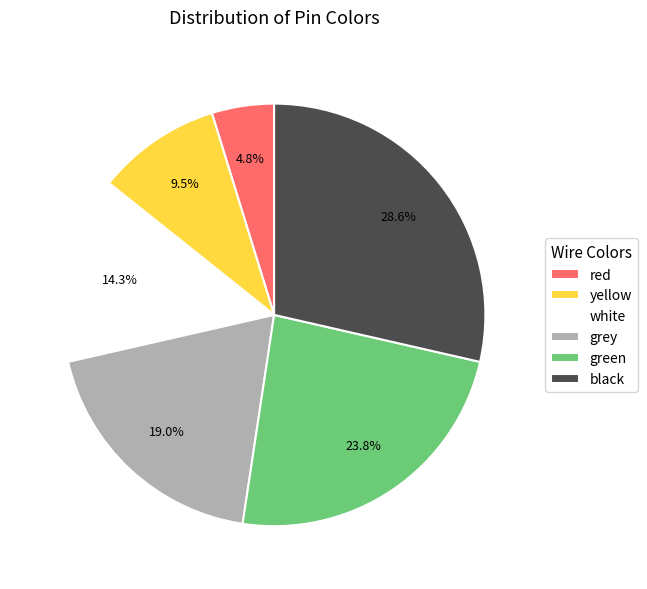

To the nearest percent, what is the average slice percentage?

17%